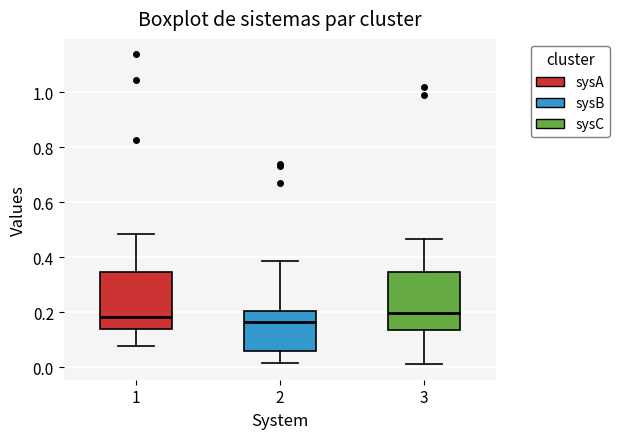

Reading left to right, read every box against the y-axis: the position of its median line, the range the box covers, and the ends of its whiskers. The values are not printed on the chart, so give them approximately, as read against the axis.

1: median 0.18, box 0.14 to 0.34, whiskers 0.08 to 0.48
2: median 0.16, box 0.06 to 0.20, whiskers 0.02 to 0.38
3: median 0.20, box 0.14 to 0.34, whiskers 0.02 to 0.46